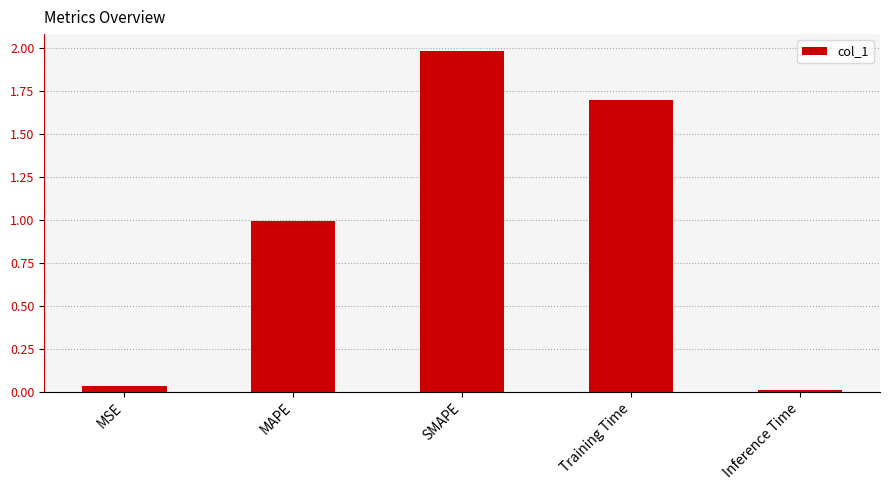

What is the difference between the second highest and second lowest values?

1.7